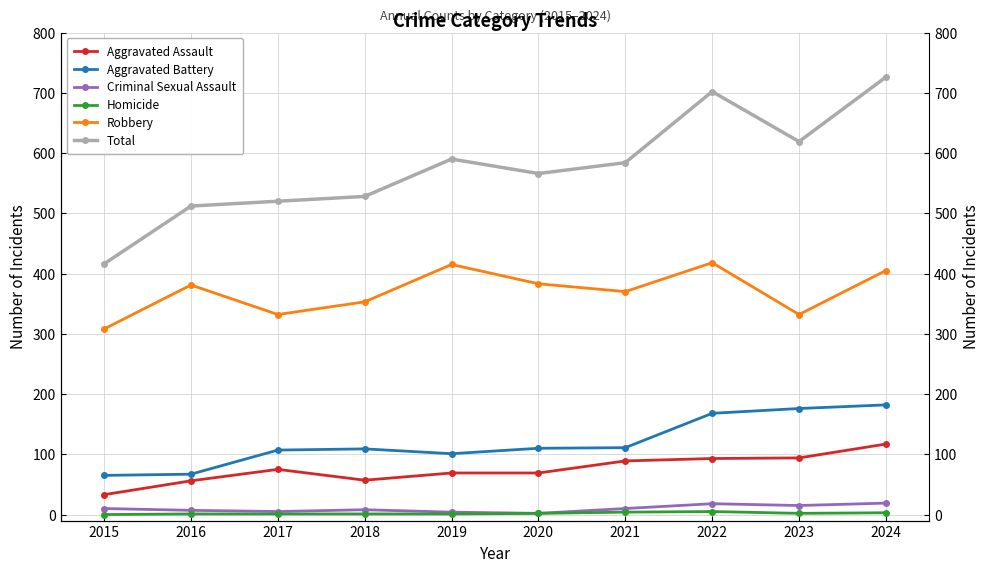

Reading left to right, extract all data points from this chart.

Aggravated Assault: 33	56	75	57	69	69	89	93	94	117
Aggravated Battery: 65	67	107	109	101	110	111	168	176	182
Criminal Sexual Assault: 10	7	5	8	4	2	10	18	15	19
Homicide: 0	1	1	1	1	2	4	5	2	3
Robbery: 308	381	332	353	415	383	370	418	332	405
Total: 416	512	520	528	590	566	584	702	619	726